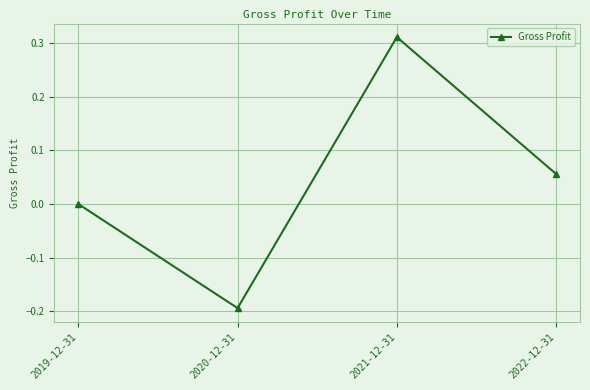

Where is the first local maximum?

2021-12-31